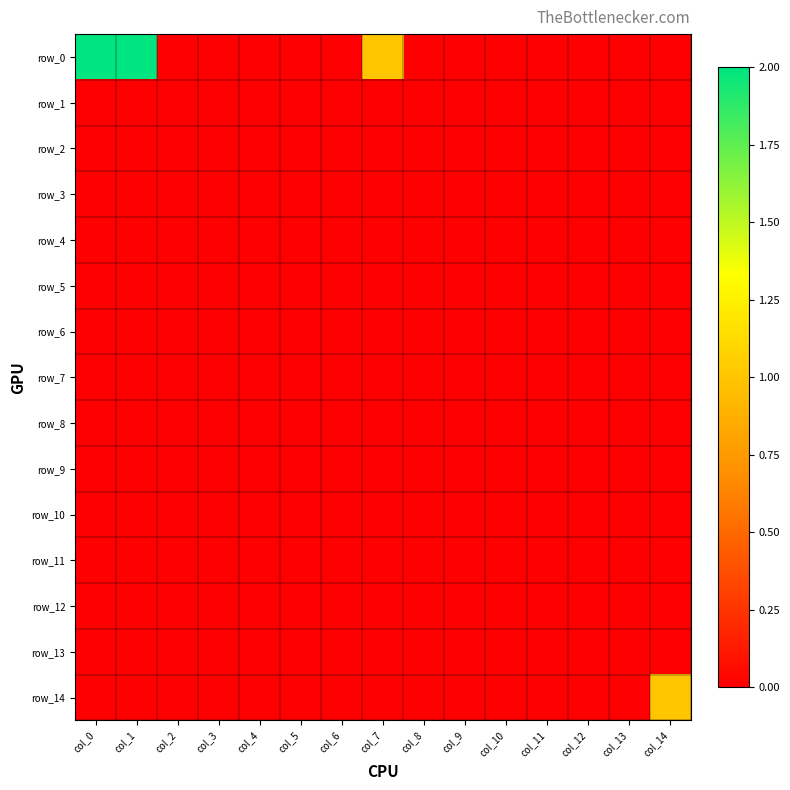

At how many categories does at least one series exceed 0?

4